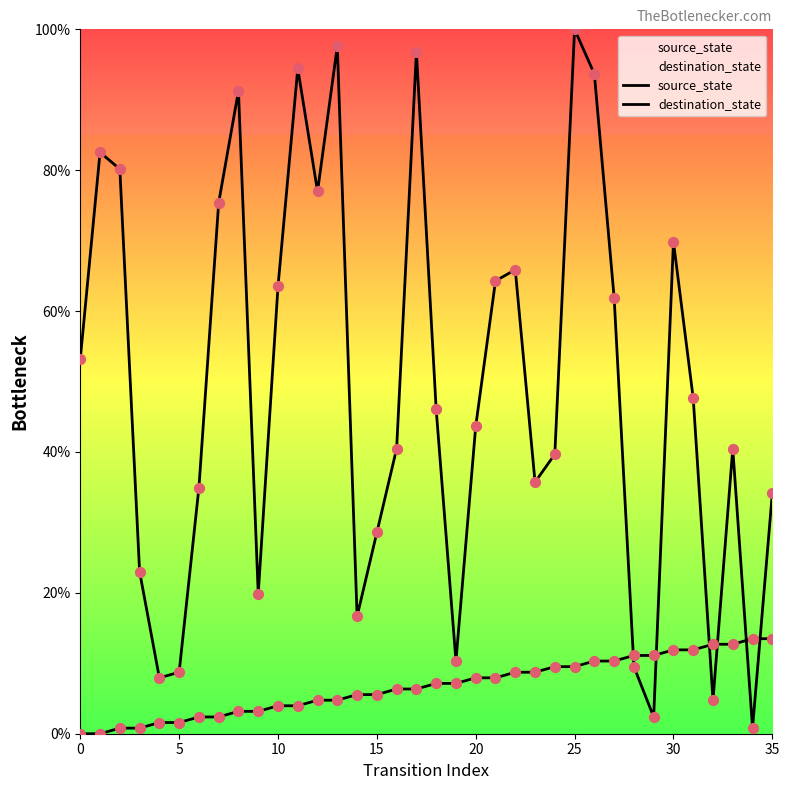

Is the value of source_state at 20 greater than the value of destination_state at 30?

No